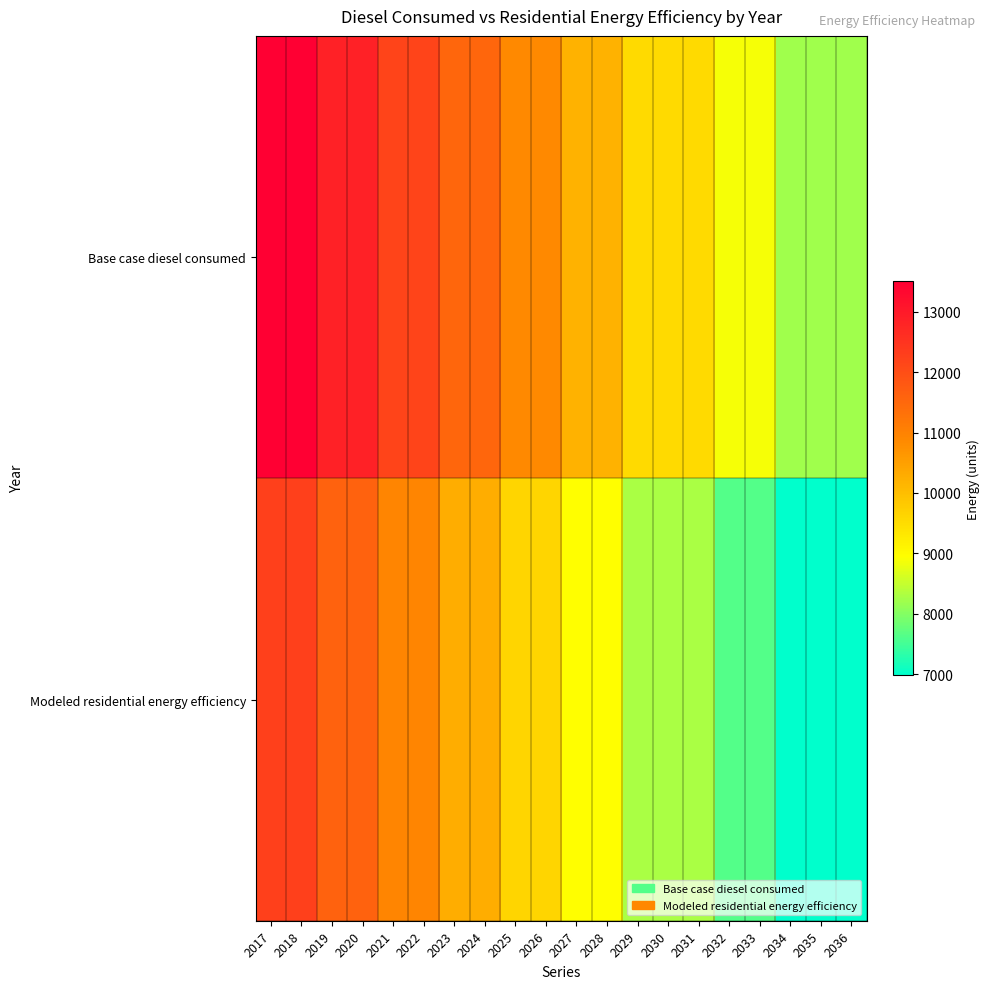

Rank the series at 2026 from lowest to highest value.

Modeled residential energy efficiency, Base case diesel consumed